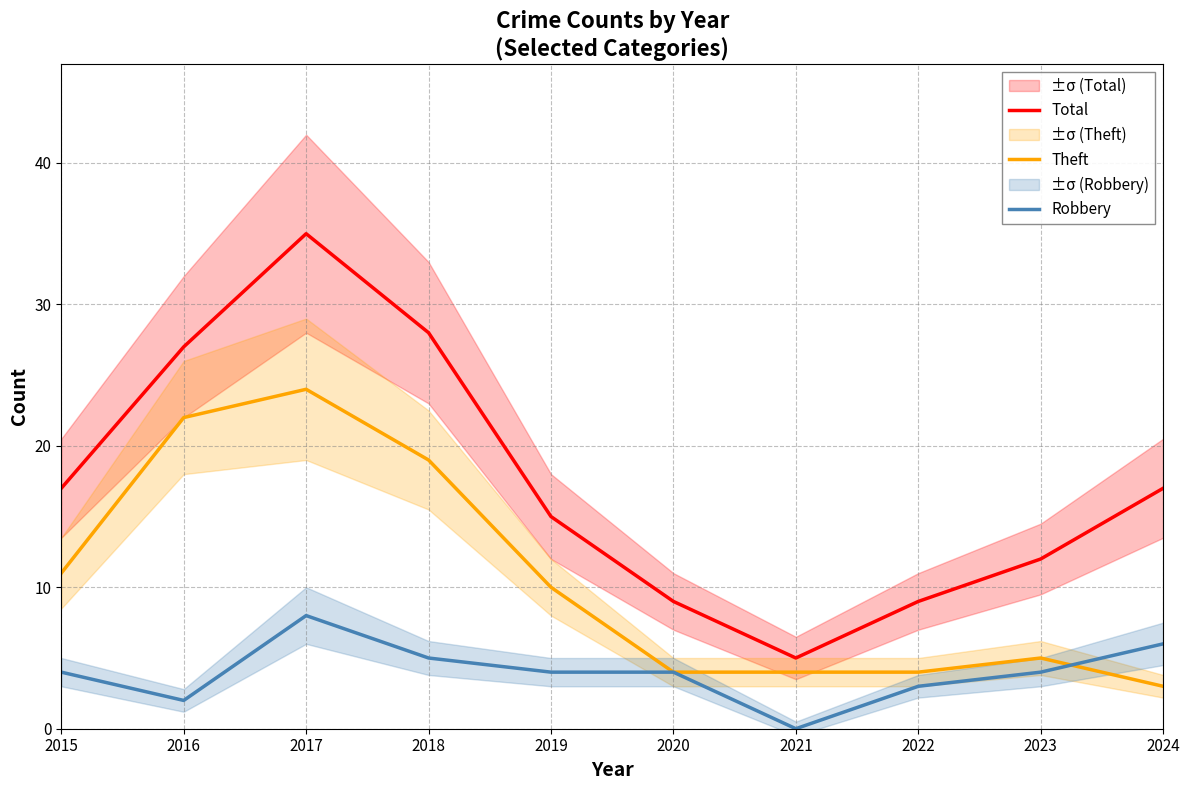

How many lines are shown in the chart?

3